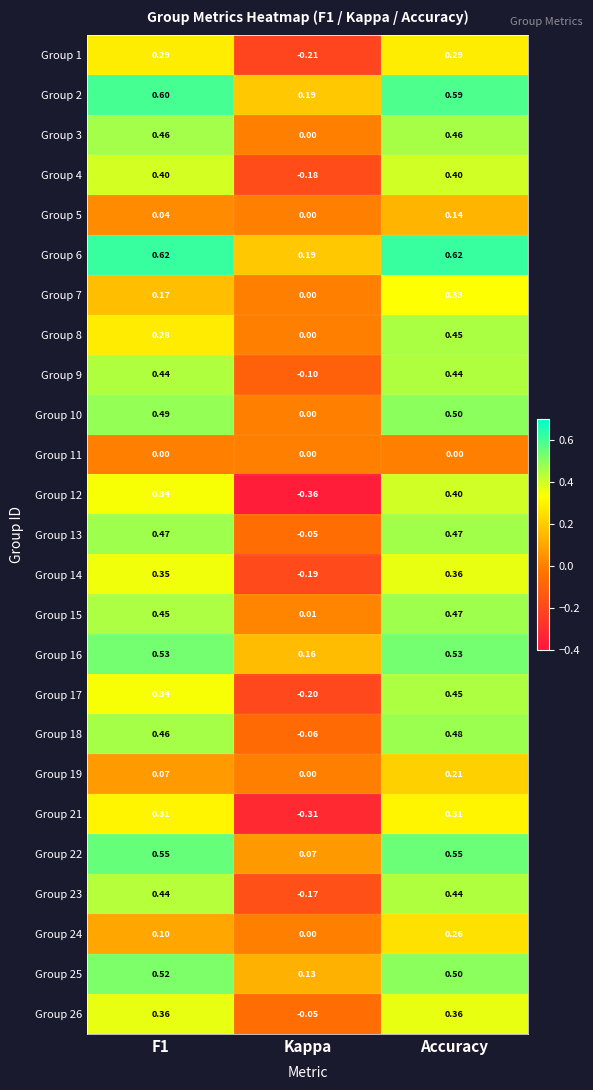

Between F1 and Kappa, which series saw the biggest shift?

Group 12